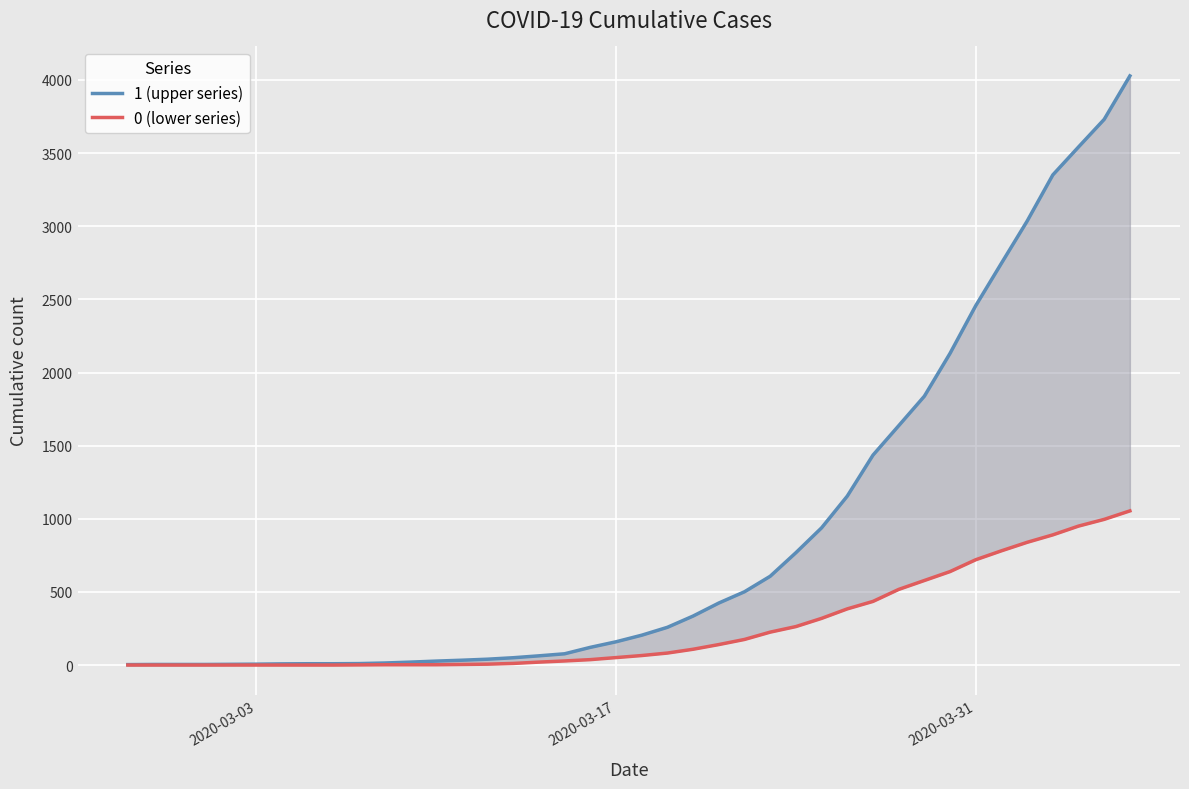

True or false: 1 (upper series) and 0 (lower series) cross at least once.

False